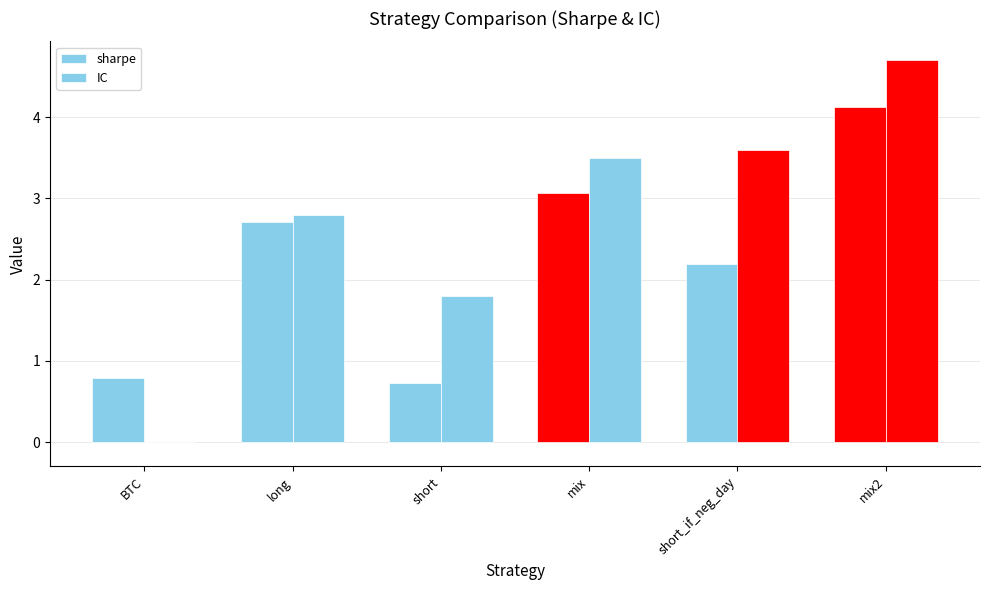

Does the chart contain stacked bars?

No